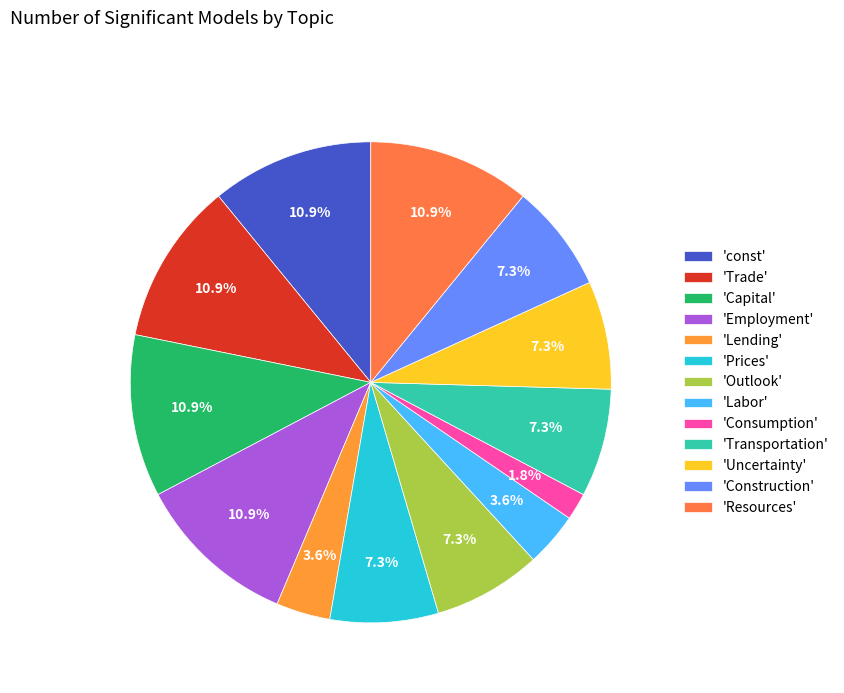

Count the number of slices in the pie.

13